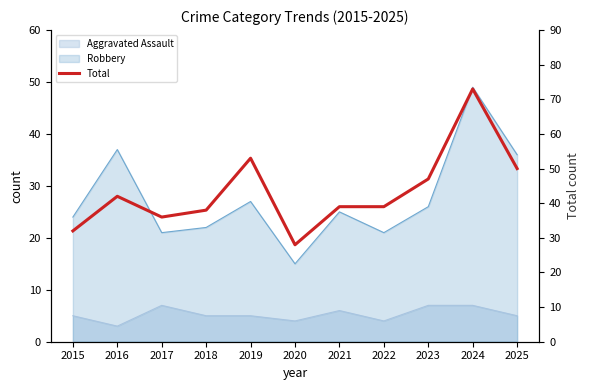

What is the greatest value displayed?

73